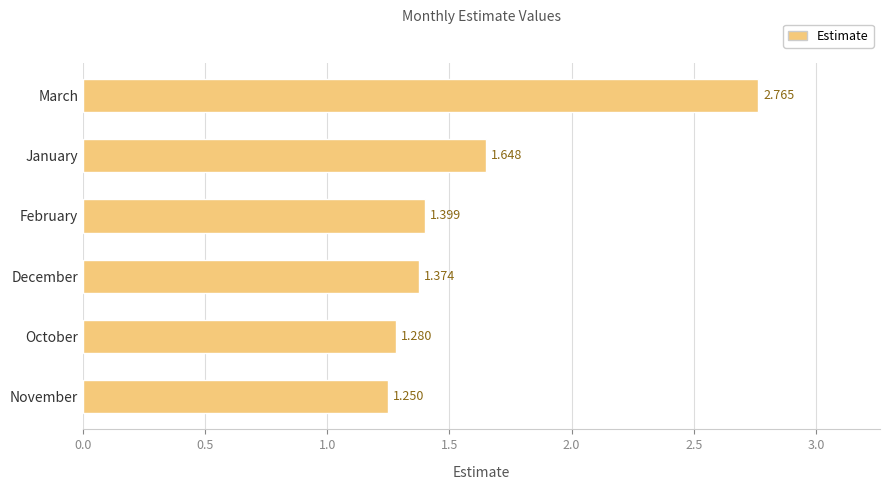

At which label is the value closest to 2?

January